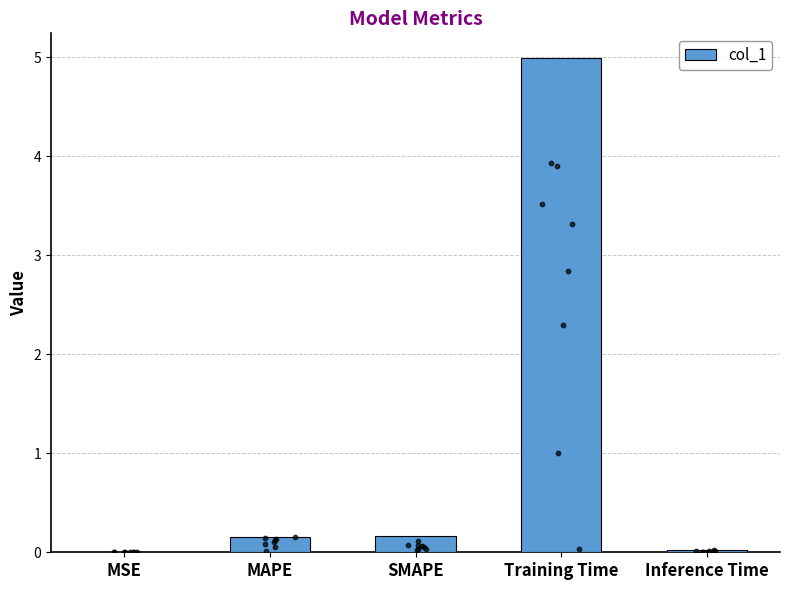

Which has a higher value, Training Time or MSE?

Training Time